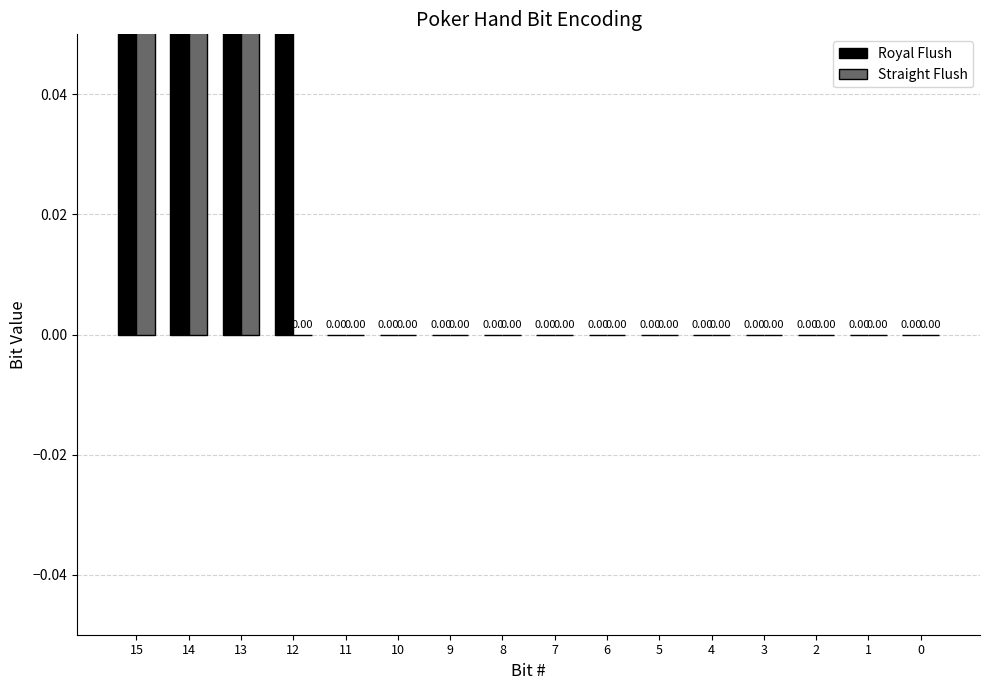

Is the value of Straight Flush at 0 greater than the value of Royal Flush at 15?

No